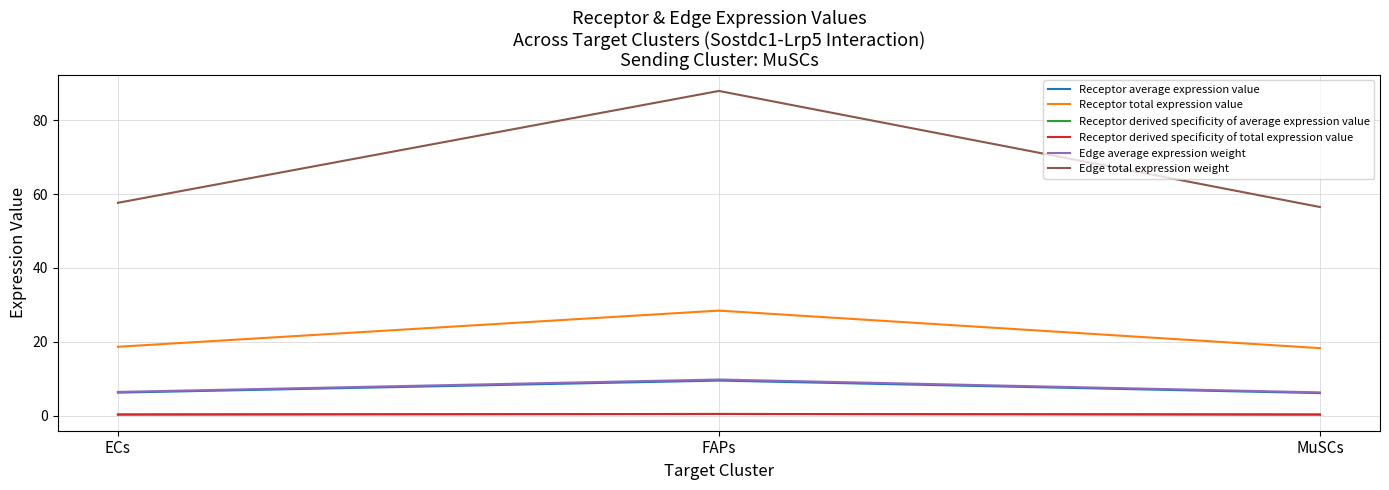

The value of Receptor derived specificity of total expression value at ECs is 0.2. True or false?

False